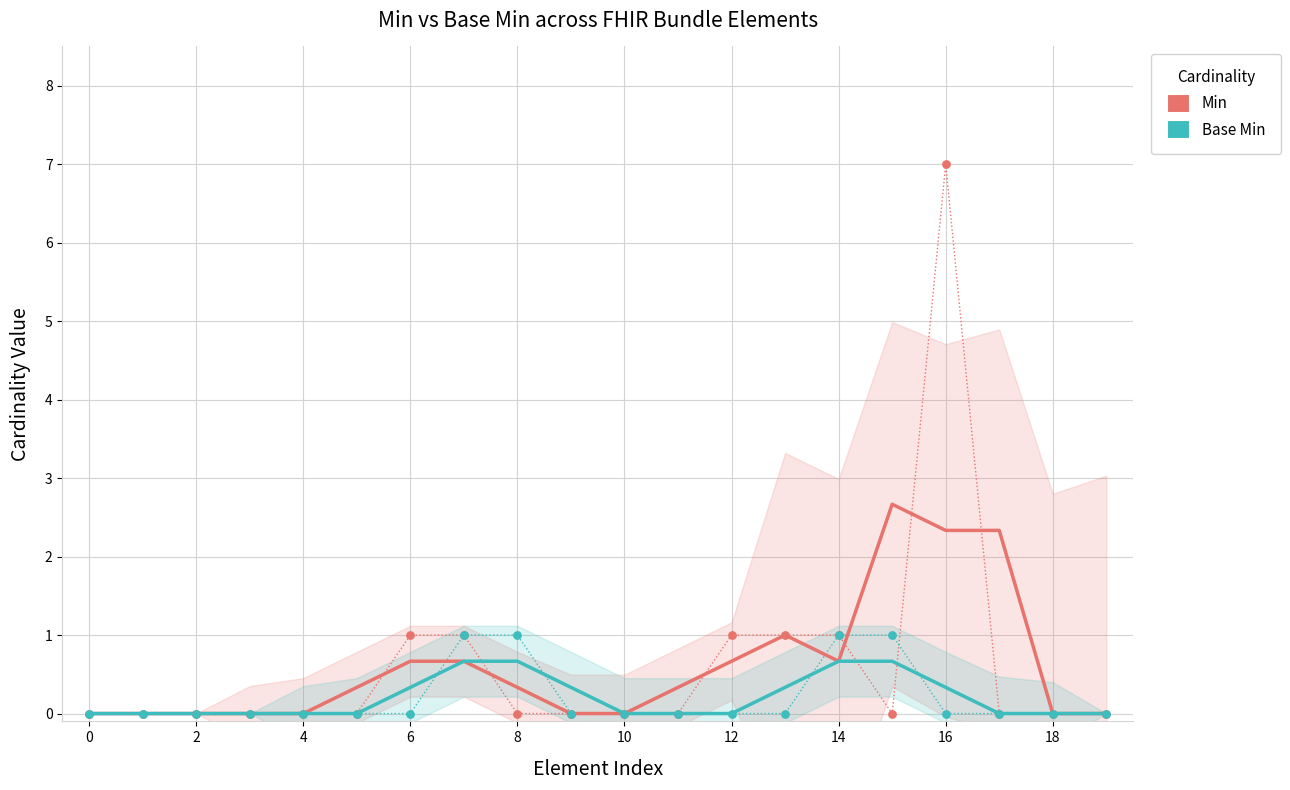

Which series has the largest total across all categories?

Min